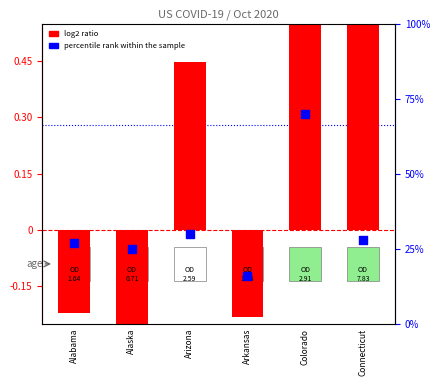

At which category is the sum across all series the highest?

Connecticut